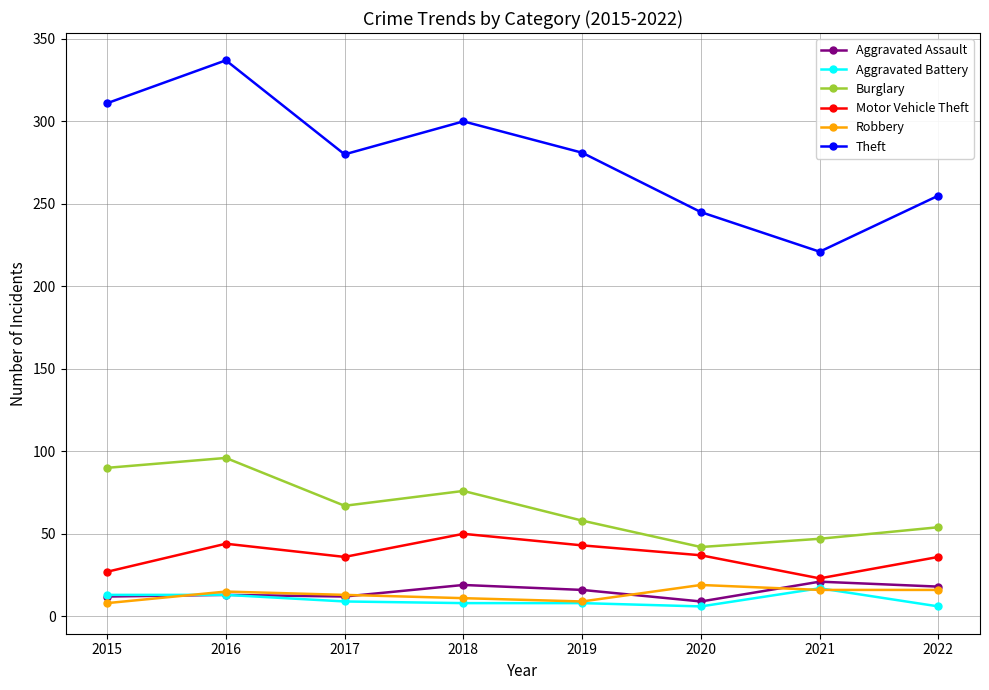

How many series are shown in this chart?

6